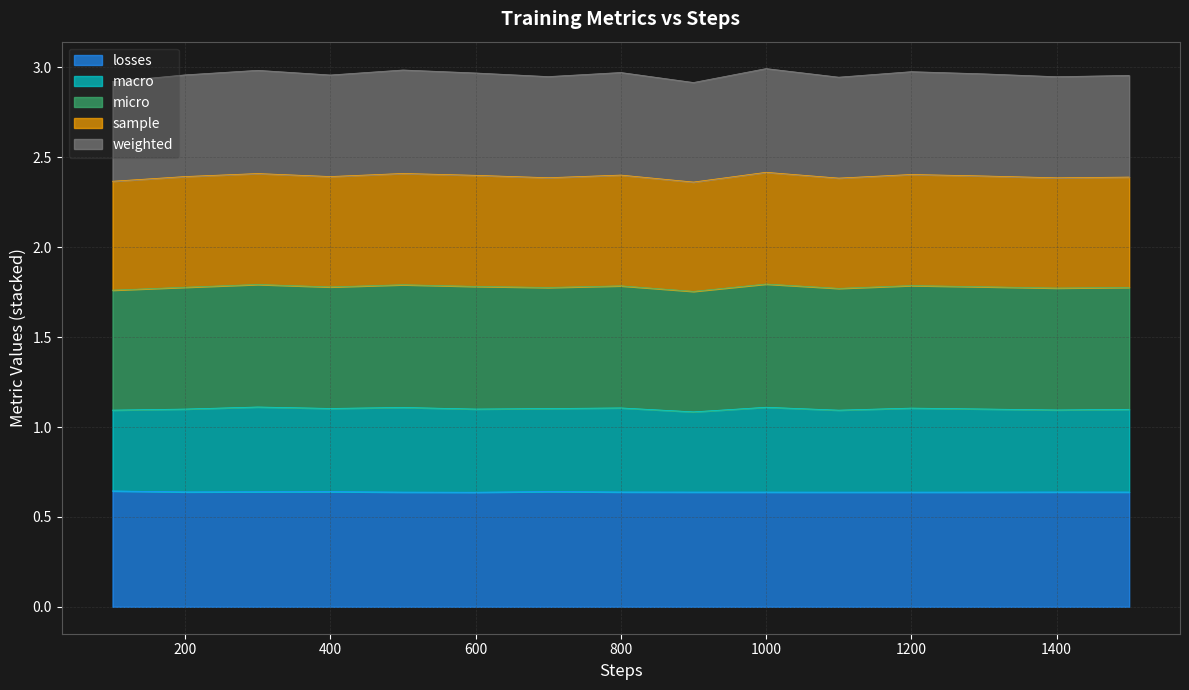

What is the total value across all series at 600?

3.0